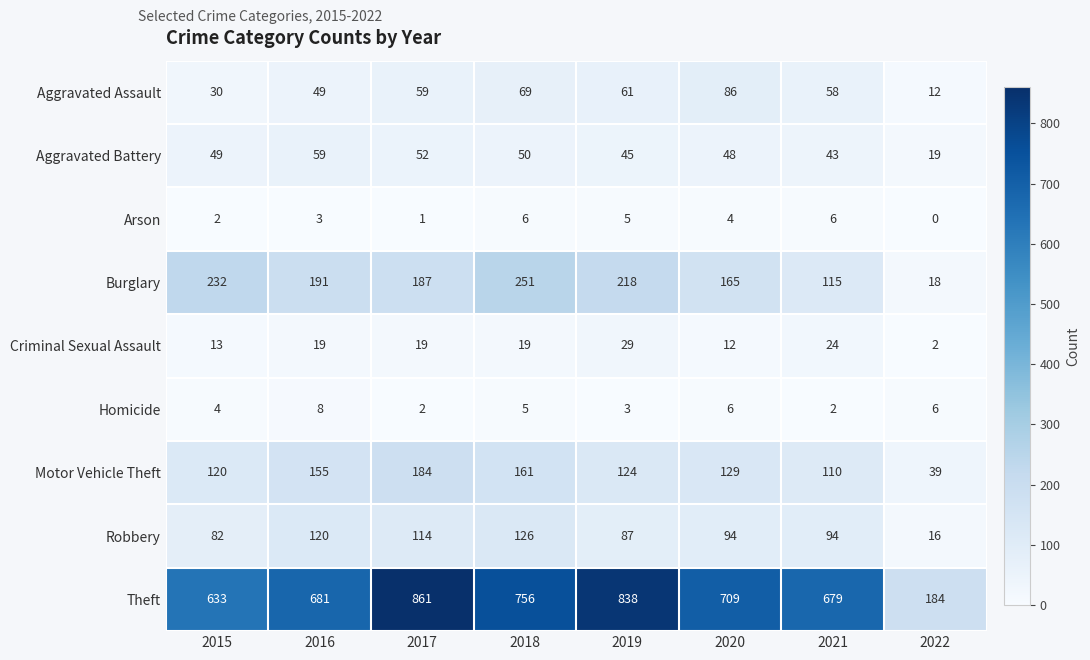

At how many categories does at least one series exceed 126?

8